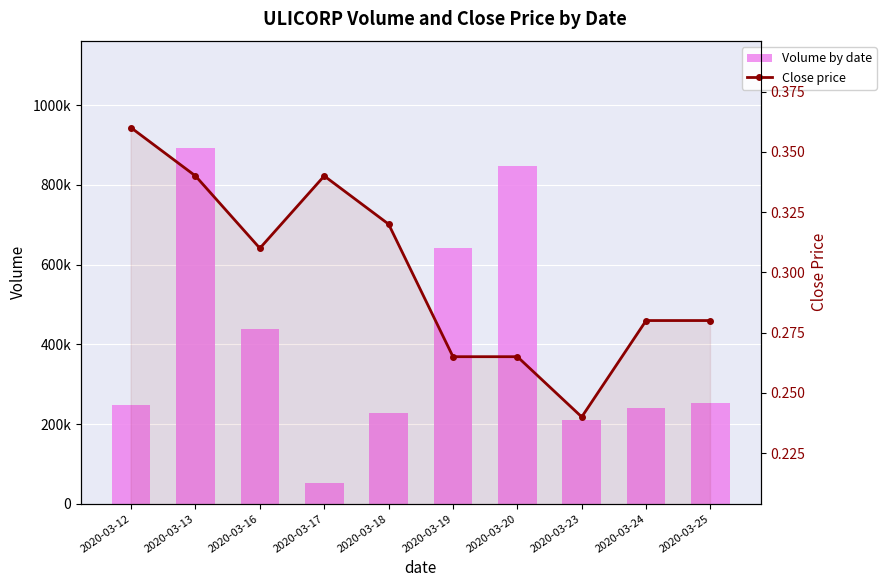

What is the value of the Volume by date bar at the 10th from the left?

251900.0